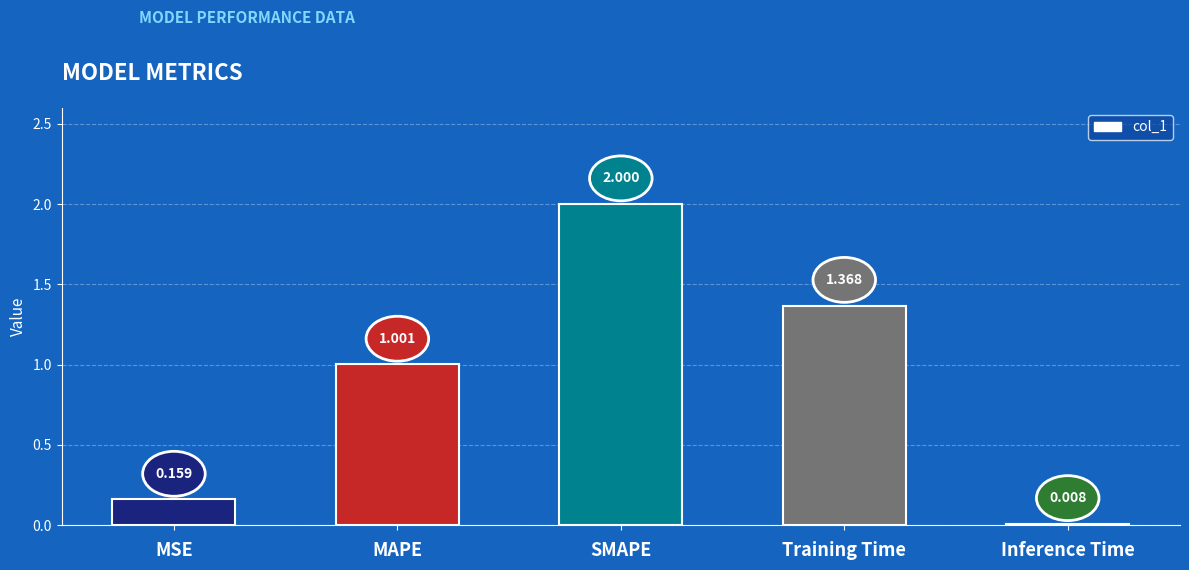

The chart shows a value of 0.8 at SMAPE. True or false?

False